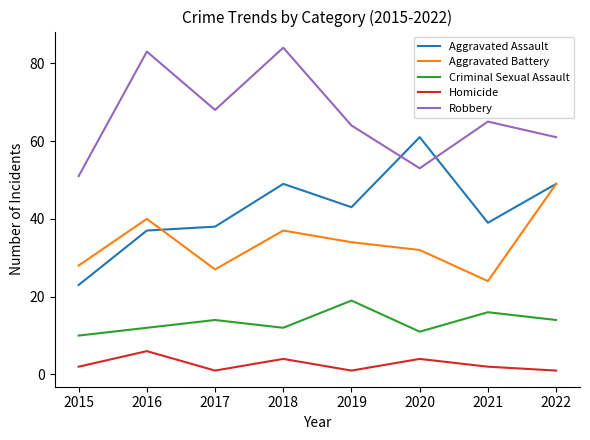

The Aggravated Assault series shows 19 at 2022. True or false?

False